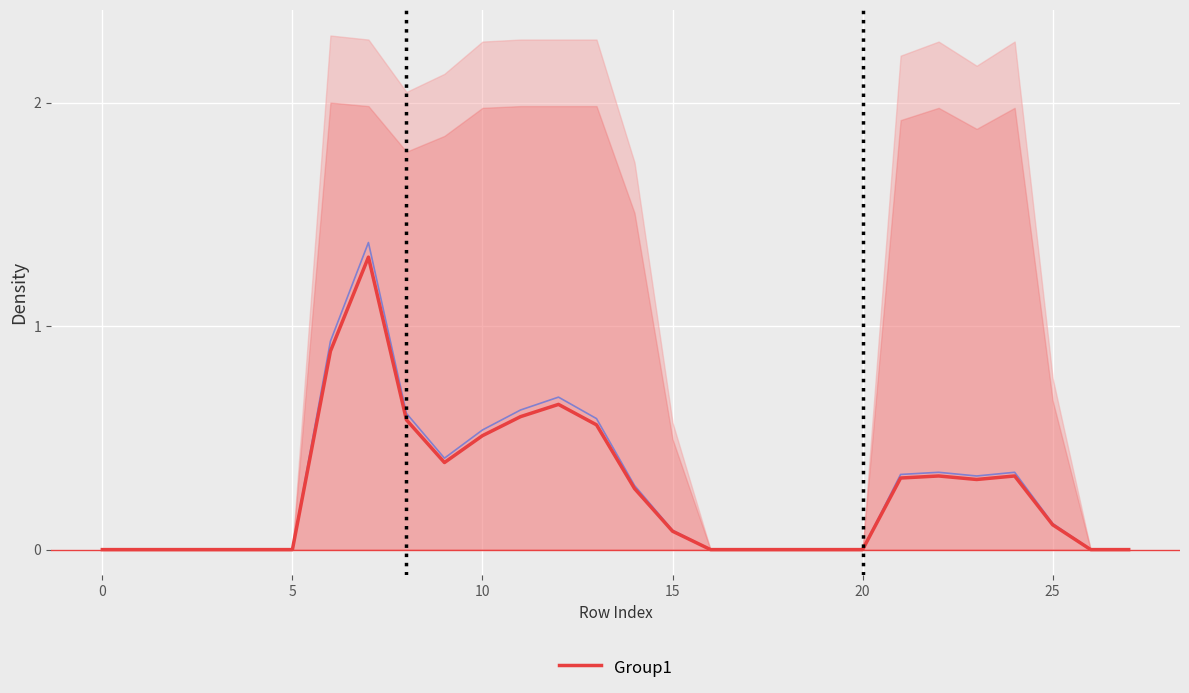

Where is the first local minimum?

9